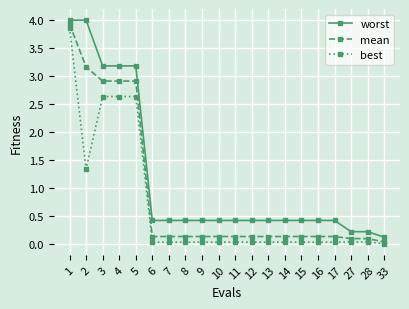

List the series in order of their overall mean, highest first.

worst, mean, best